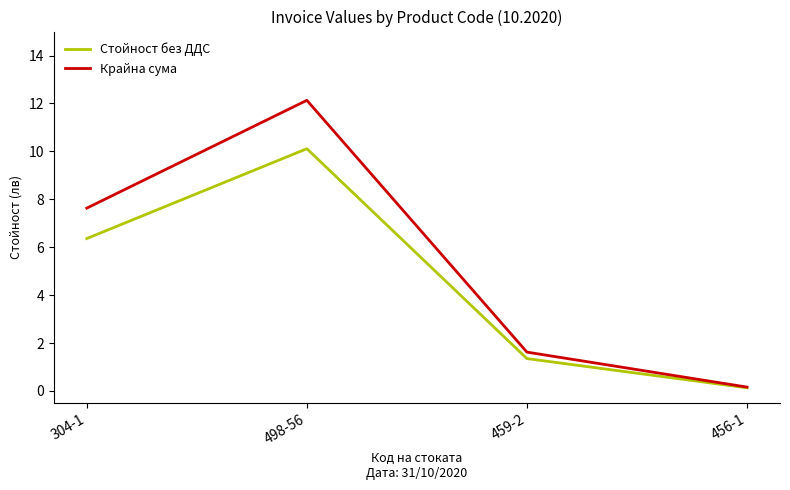

True or false: Крайна сума has a value of 13.4 at 304-1.

False